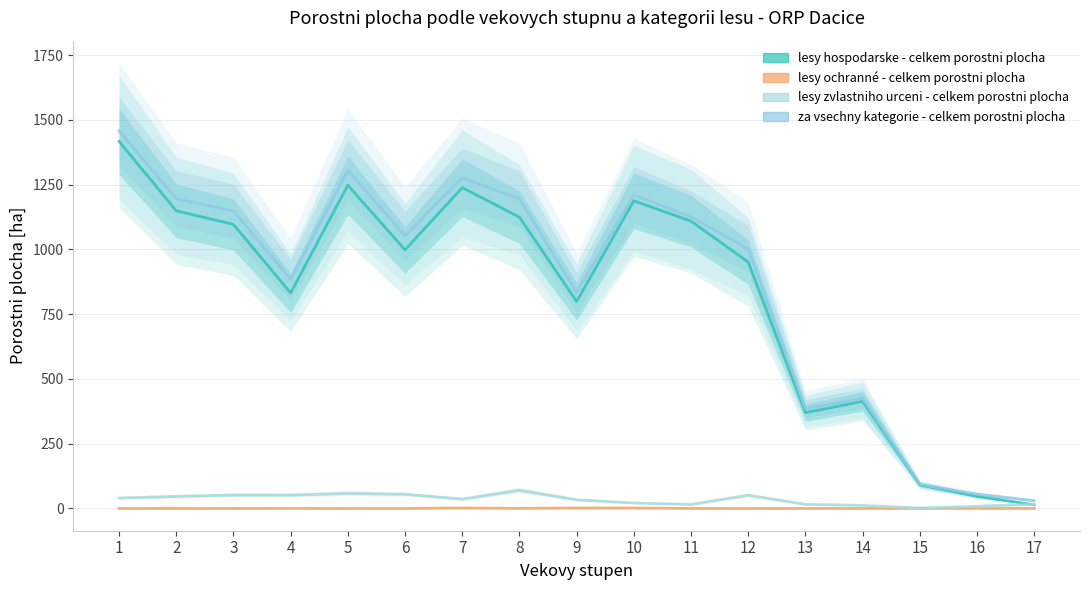

At which label is lesy ochranné - celkem porostni plocha closest to 0?

2